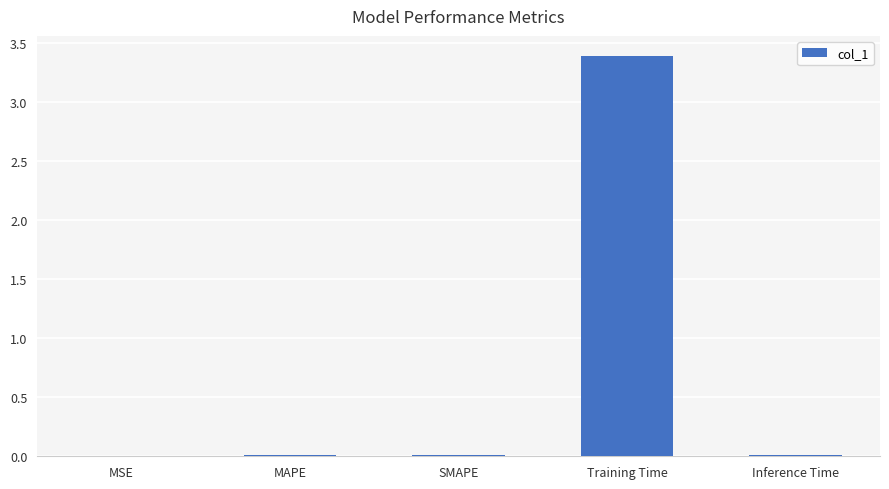

Does the chart contain stacked bars?

No